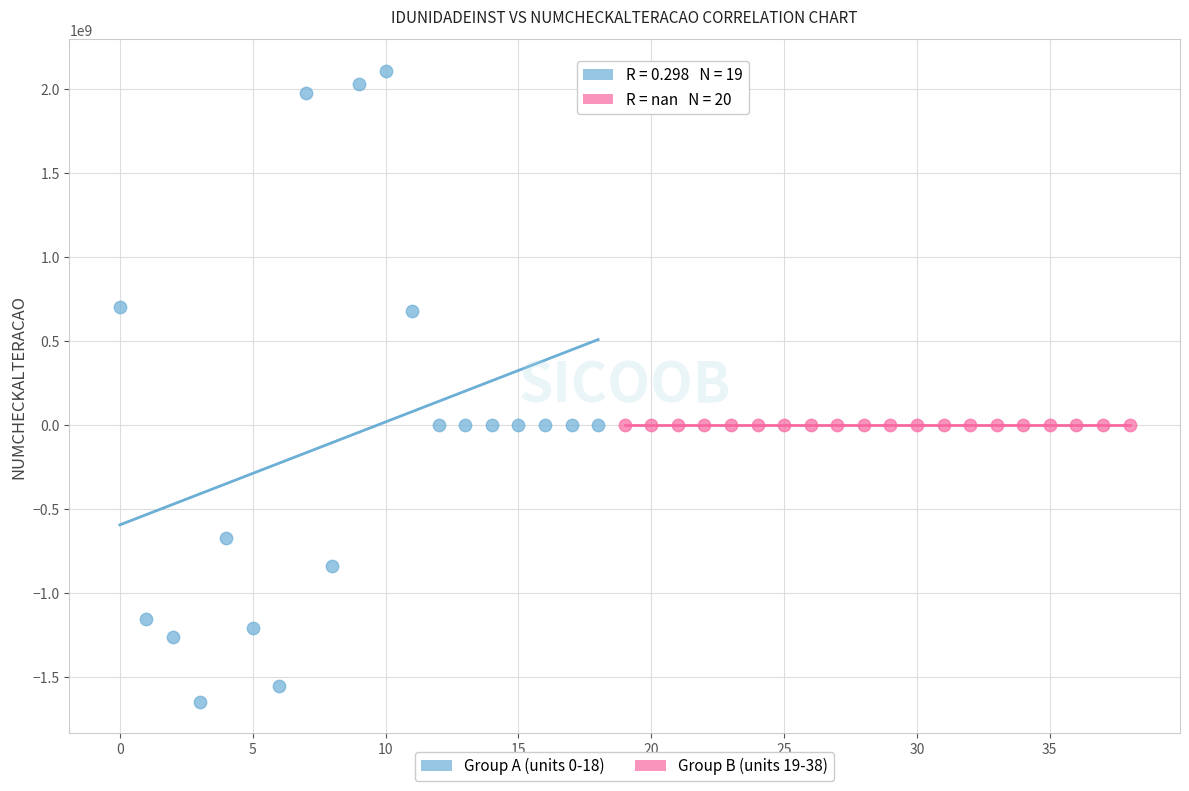

Which series reaches the minimum Y coordinate?

Group A (units 0-18)